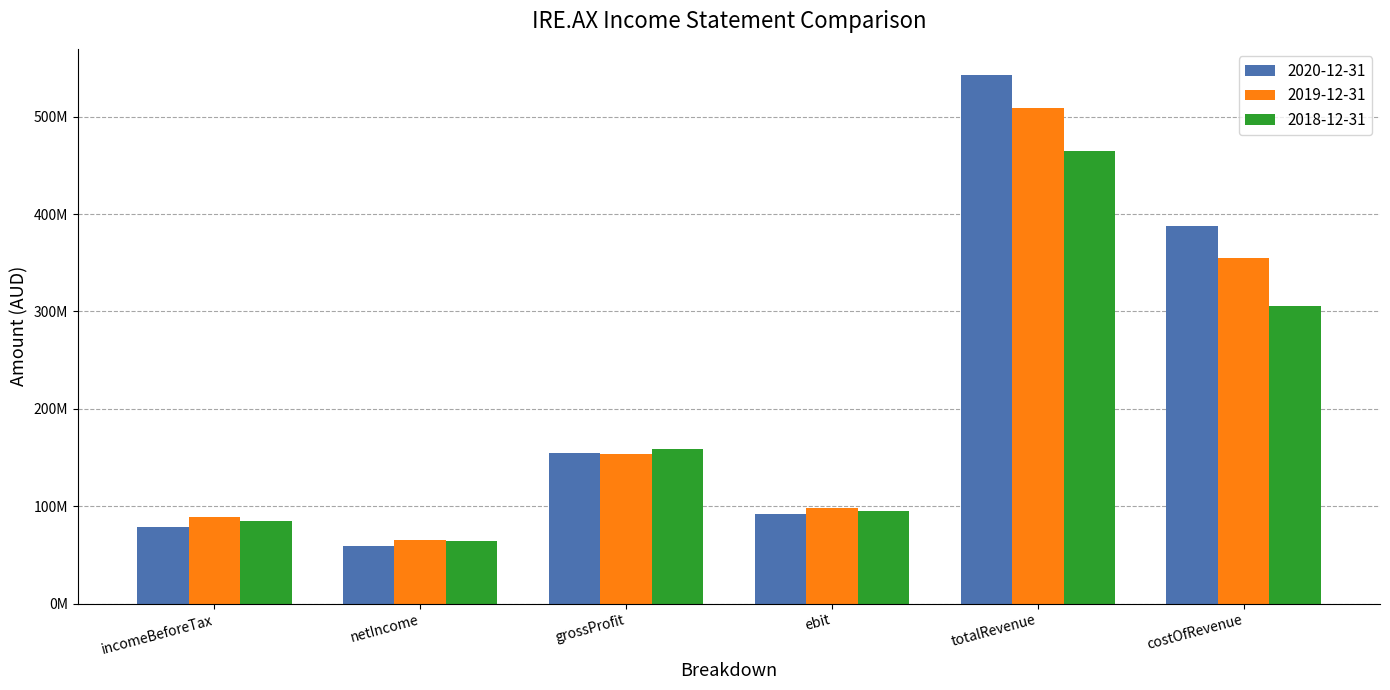

What is the difference between the 2020-12-31 values at ebit and costOfRevenue?

295893000